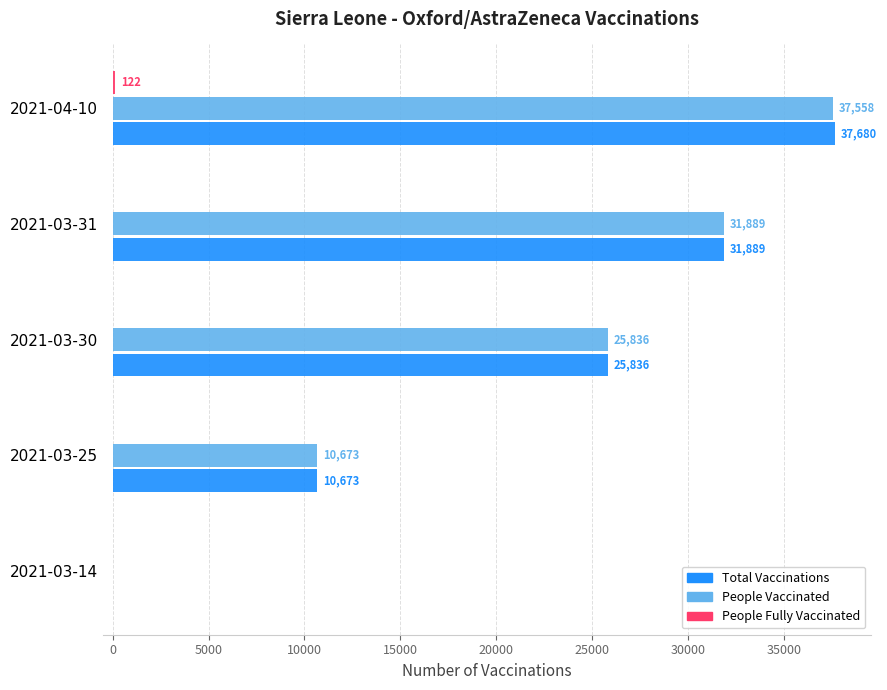

Which category has the highest value across all series?

2021-04-10